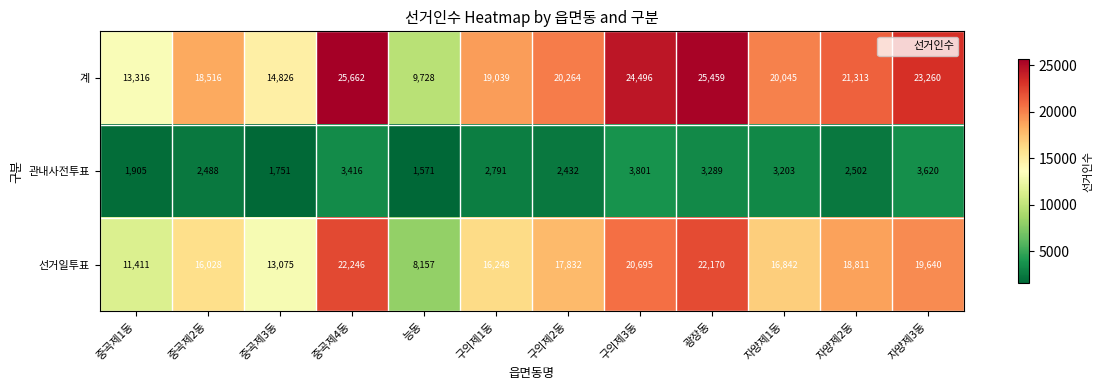

What is the total value across all series at 중곡제3동?

29652